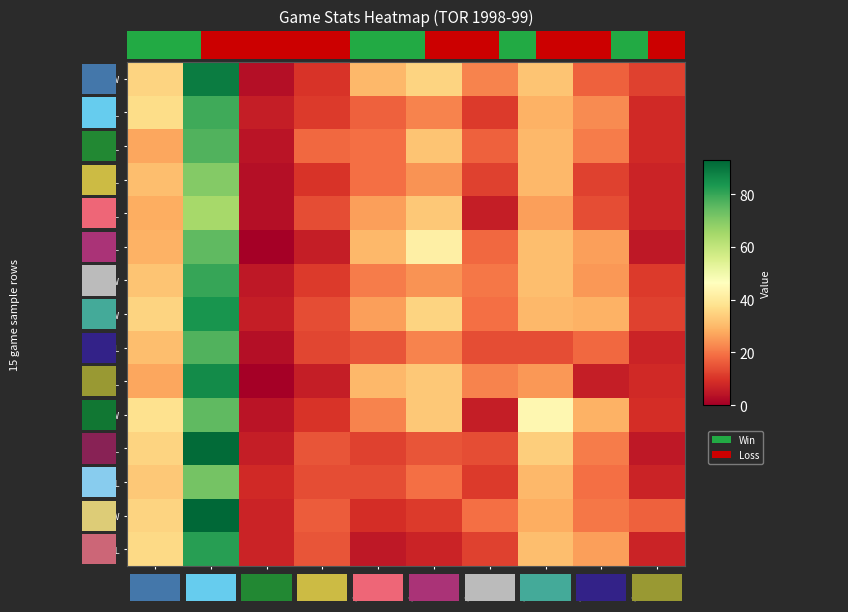

What is the difference between the maximum and minimum values in the FEB23L series?

74